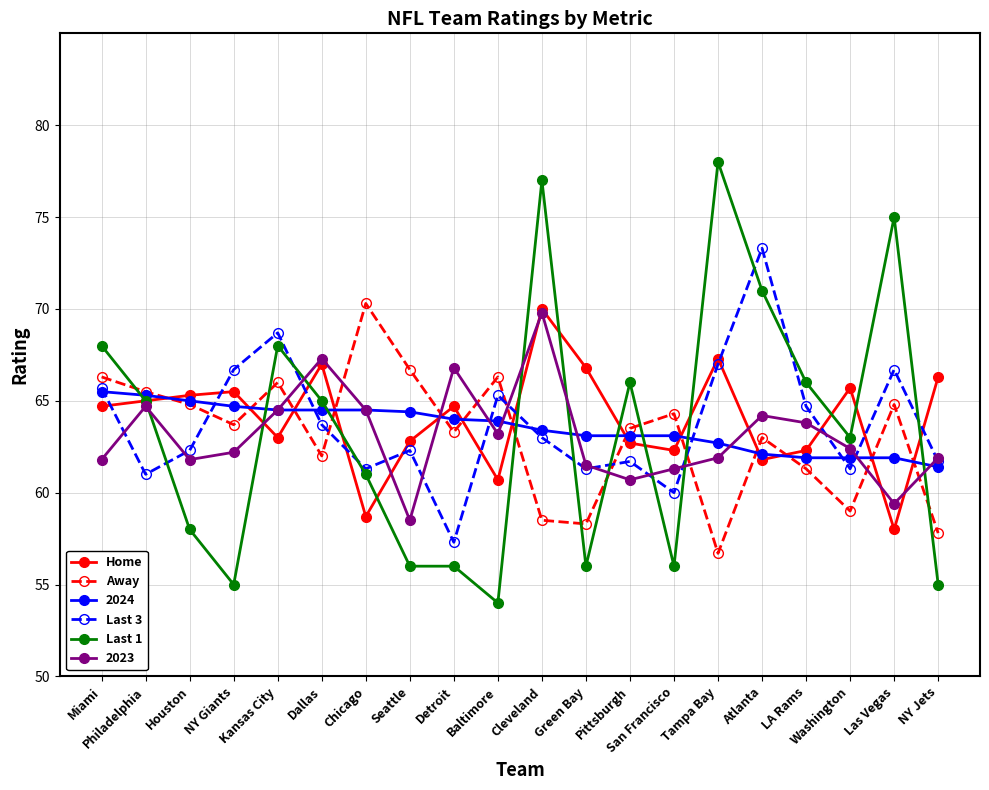

How many distinct data groups are displayed?

6